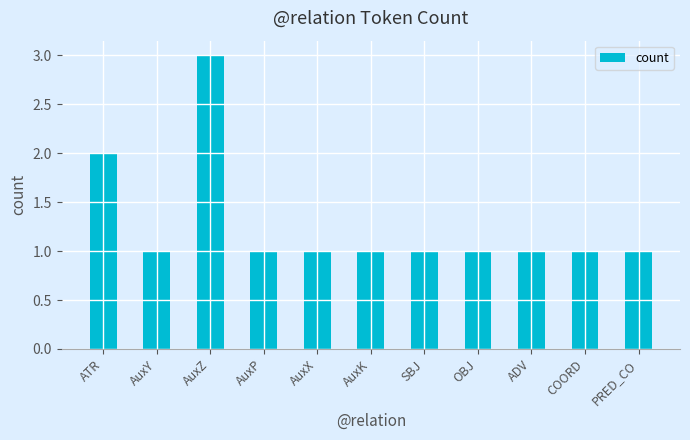

At which label is the value closest to 2?

ATR